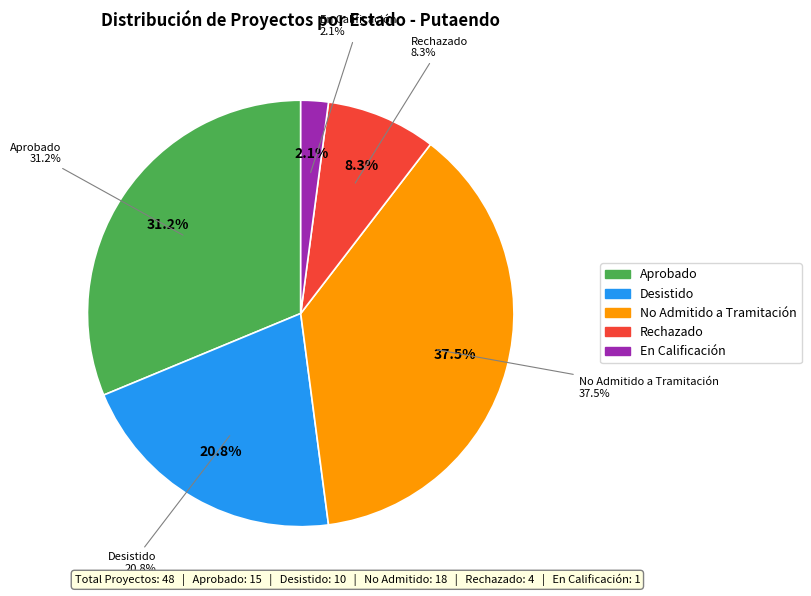

Between Rechazado and En Calificación, which is larger?

Rechazado